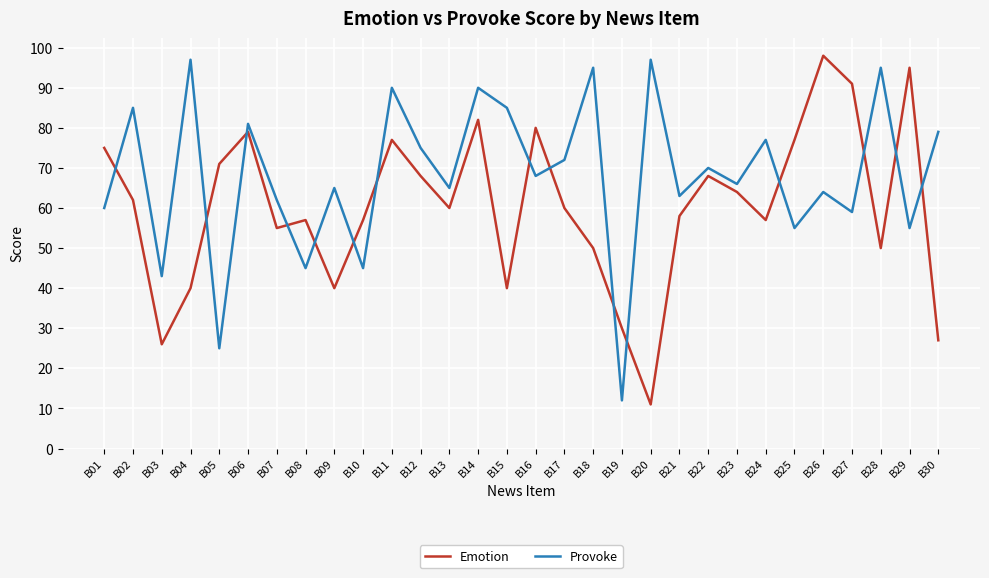

Reading left to right, what are all the values shown in this chart?

Emotion: 75	62	26	40	71	79	55	57	40	57	77	68	60	82	40	80	60	50	30	11	58	68	64	57	77	98	91	50	95	27
Provoke: 60	85	43	97	25	81	62	45	65	45	90	75	65	90	85	68	72	95	12	97	63	70	66	77	55	64	59	95	55	79